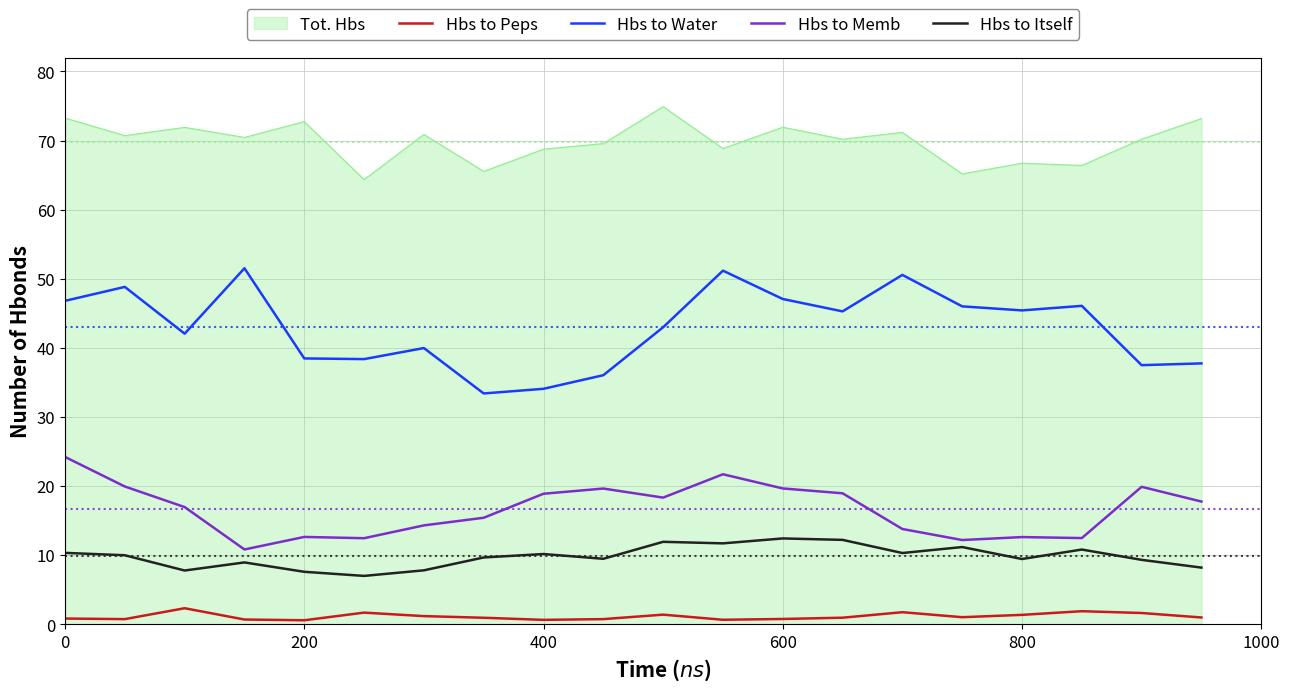

What is the smallest value displayed?

0.6